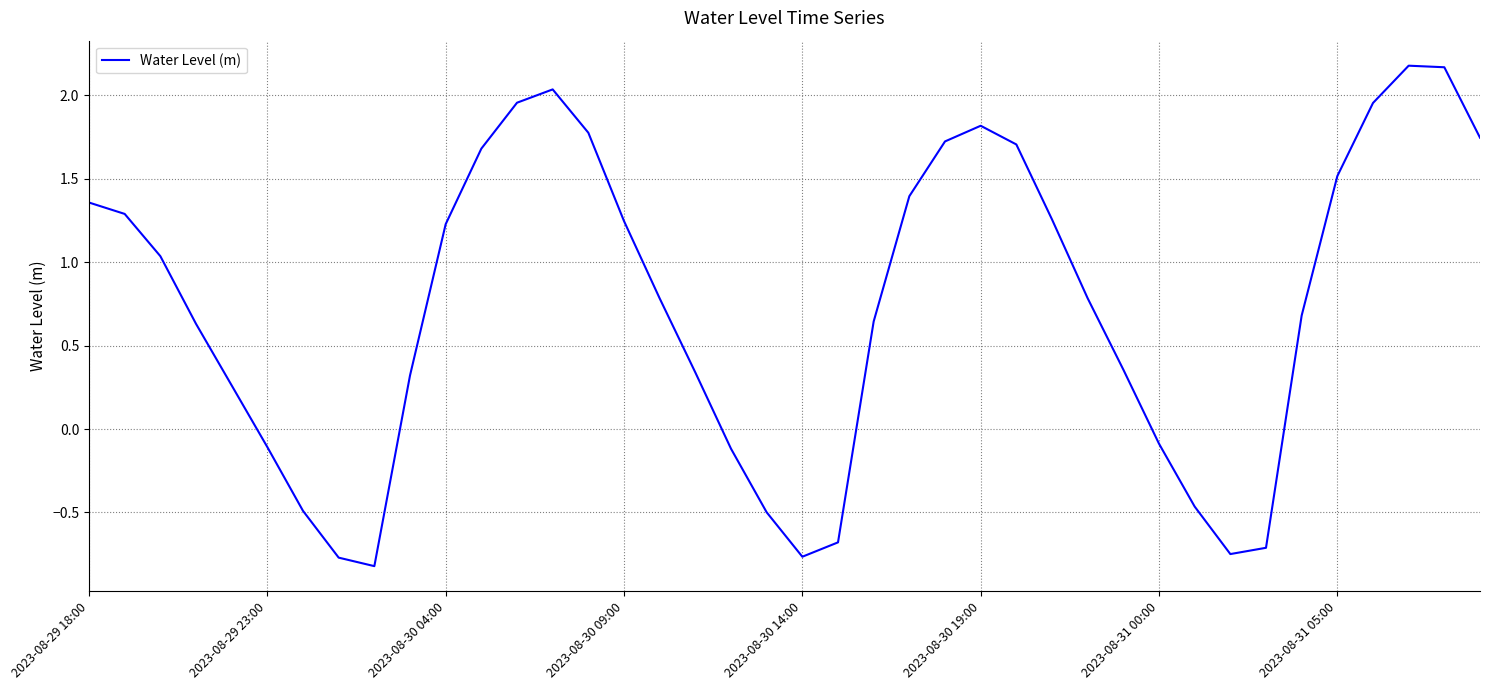

What is the difference between the maximum and minimum values?

3.0